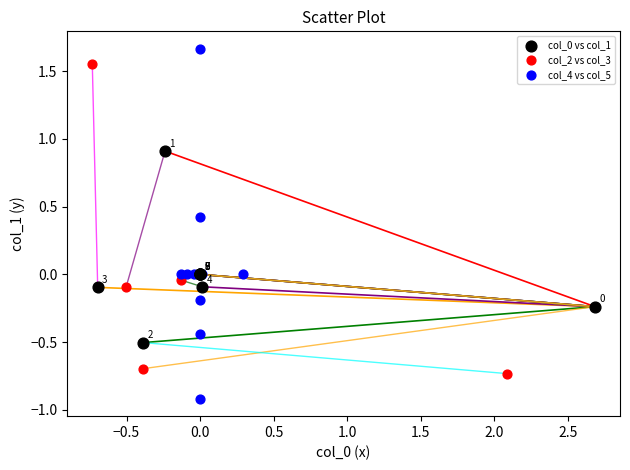

Which series has the largest Y range (max minus min)?

col_4 vs col_5